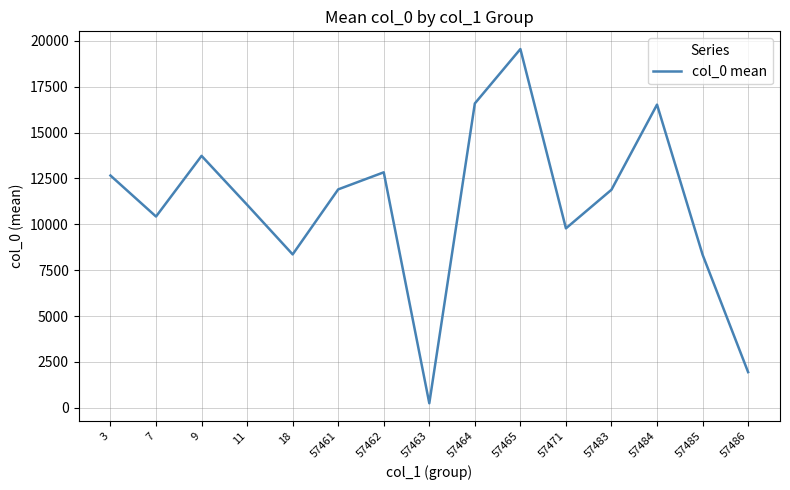

Which has a higher value, 57486 or 11?

11